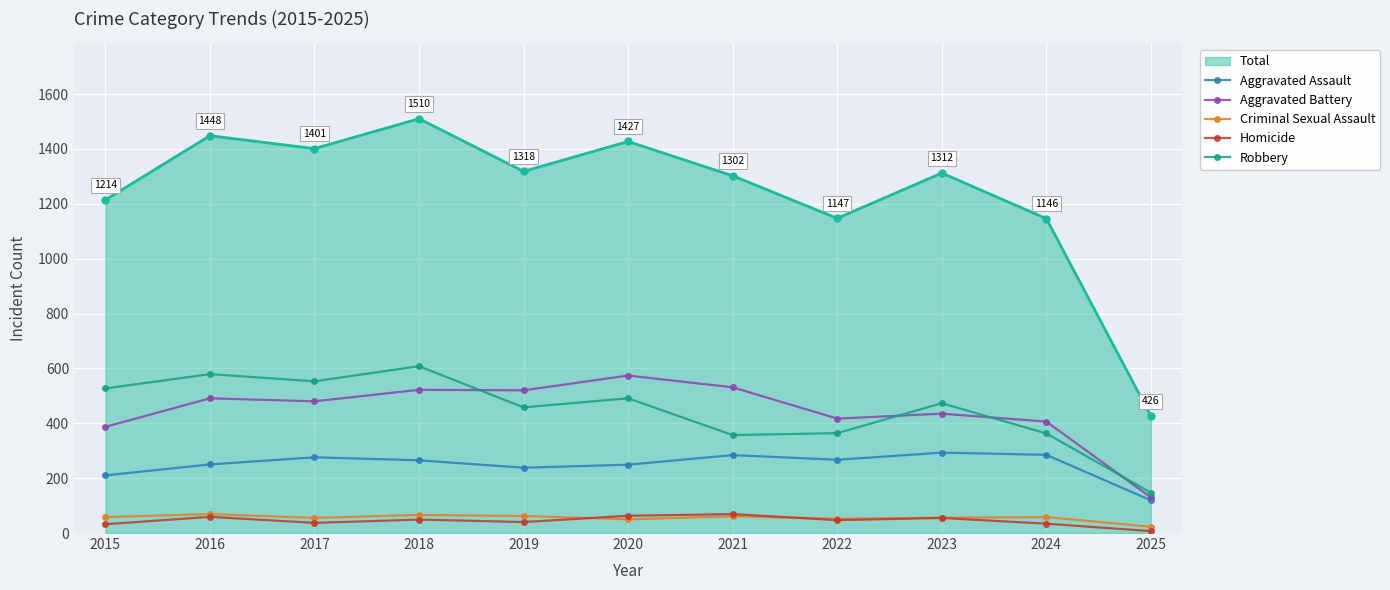

Which series has the largest total across all categories?

Total